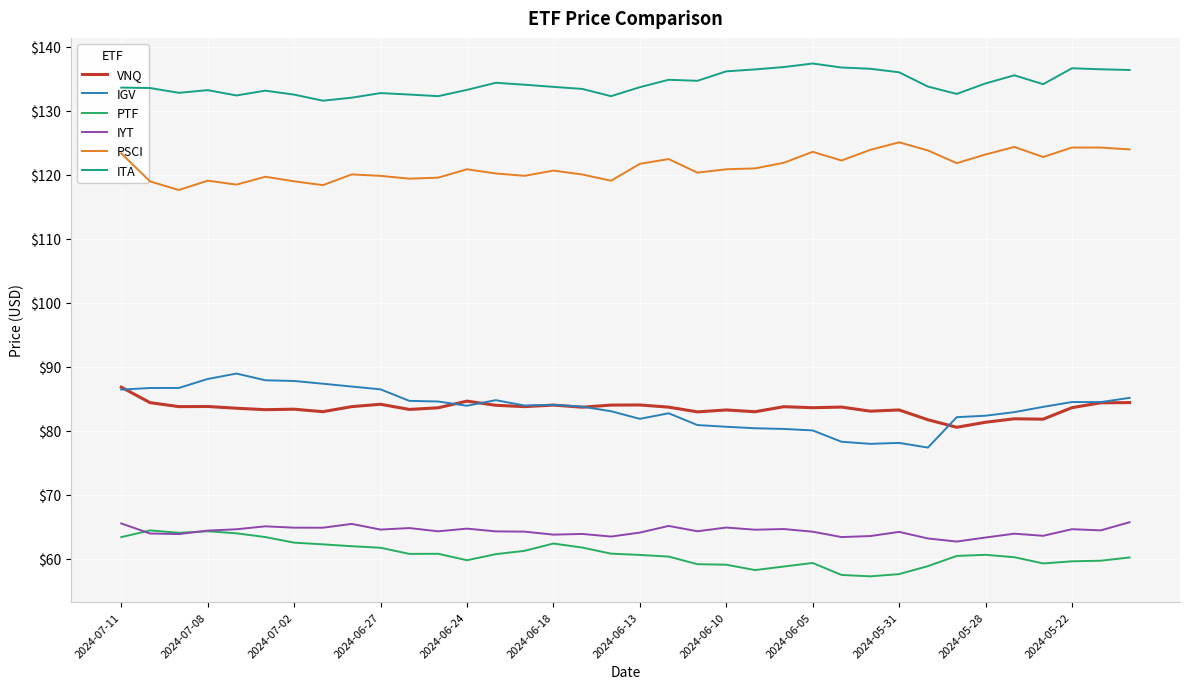

True or false: VNQ and PSCI cross at least once.

False